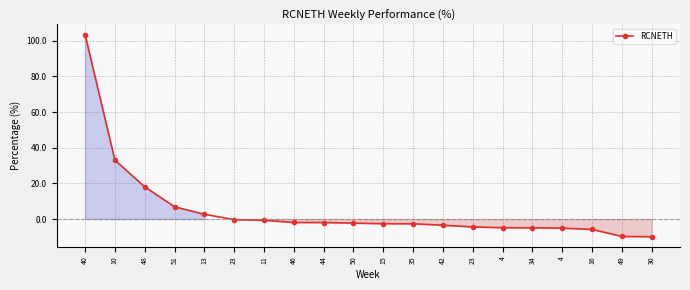

What is the value of the 4th point from the left?

6.9